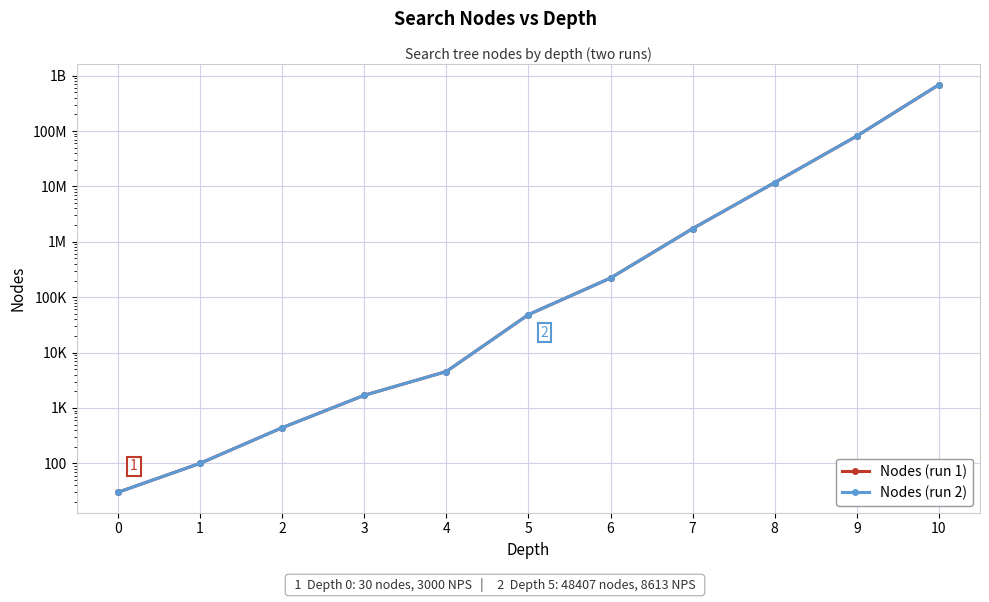

At which category is the sum across all series the highest?

10